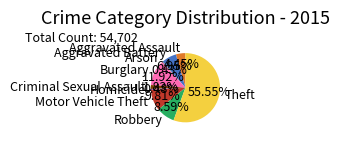

Which category has the biggest portion of the pie?

Theft